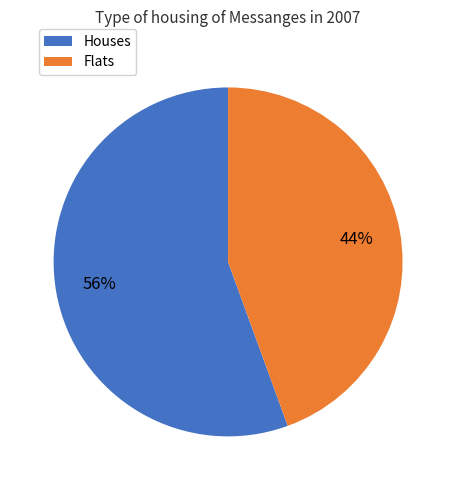

Is the sum of Houses and Flats greater than half?

Yes